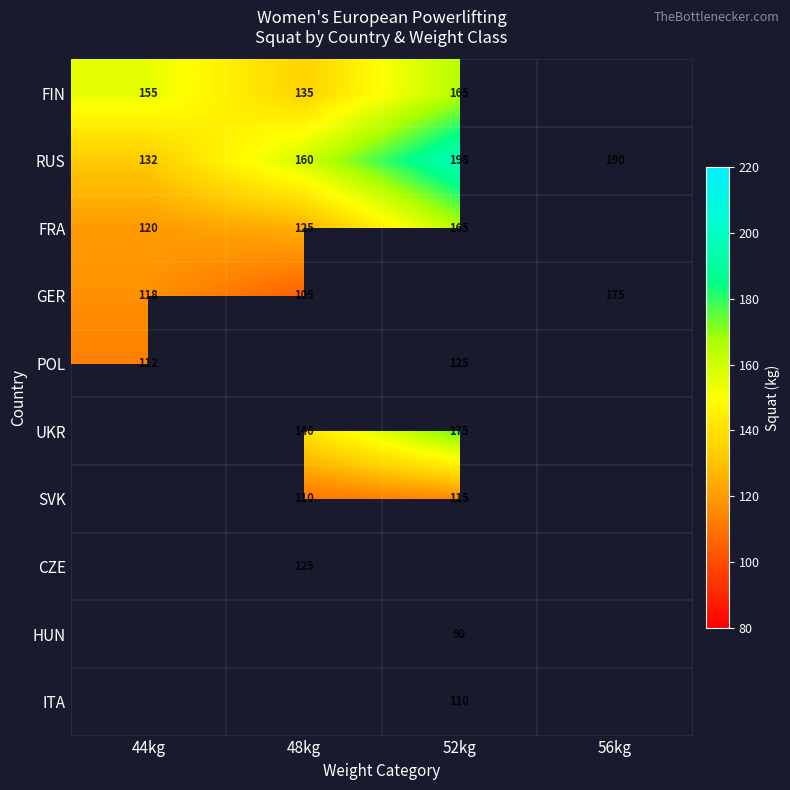

What is the difference between the second highest and second lowest values in the RUS series?

30